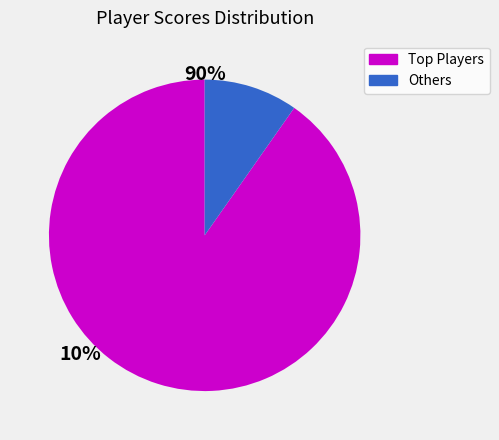

How many slices are in this pie chart?

2